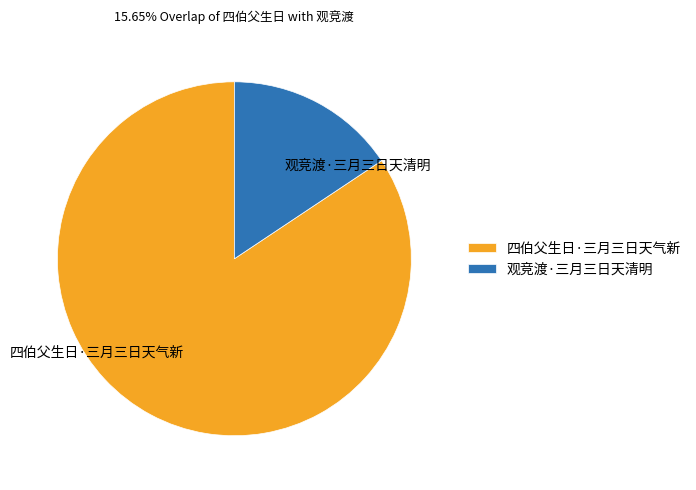

Which has a higher value, 观竞渡·三月三日天清明 or 四伯父生日·三月三日天气新?

四伯父生日·三月三日天气新